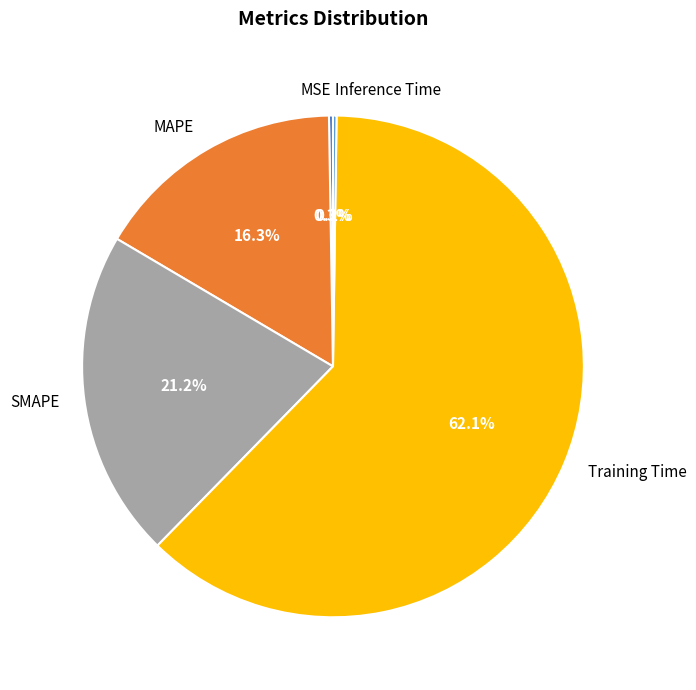

Which slice represents more than half of the pie?

Training Time